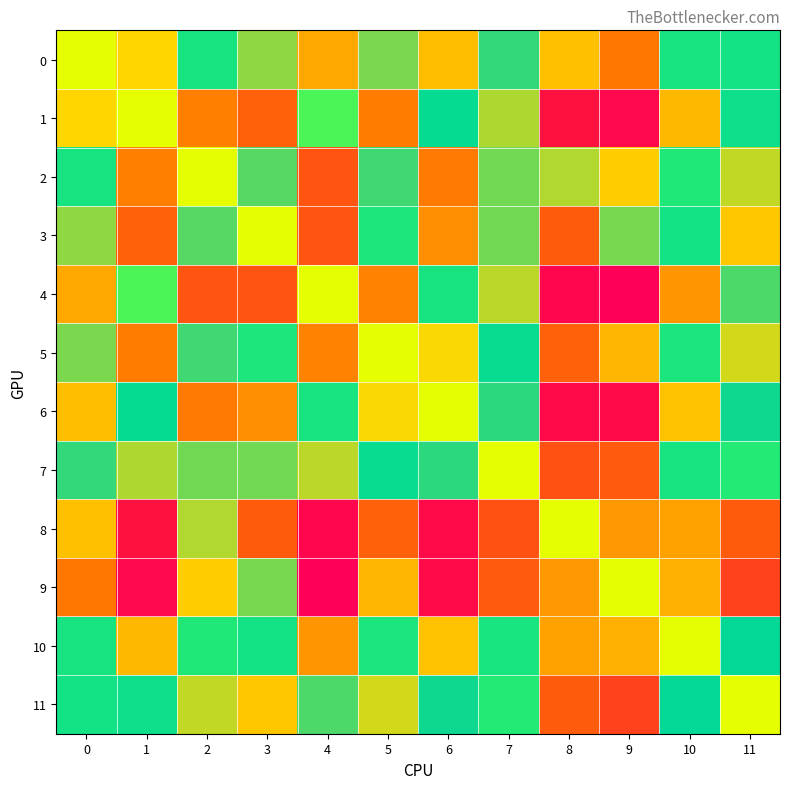

Between 3 and 9, which series saw the biggest shift?

6